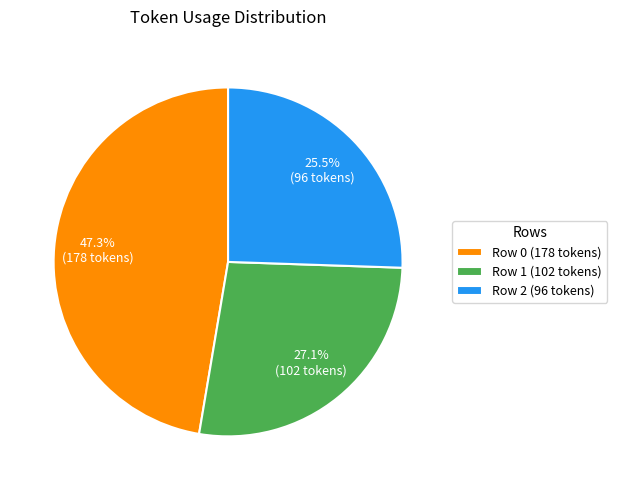

True or false: Row 1 accounts for 15% of the total.

False